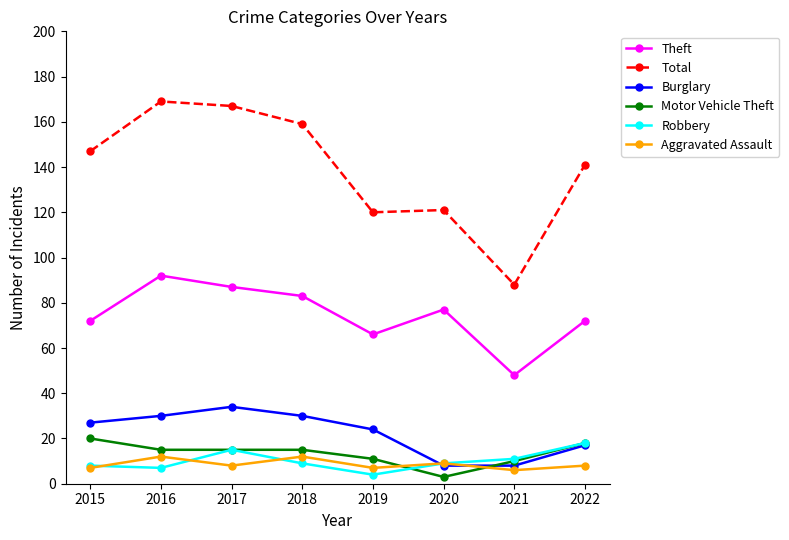

What is the difference between the second highest and minimum values in the Robbery series?

11